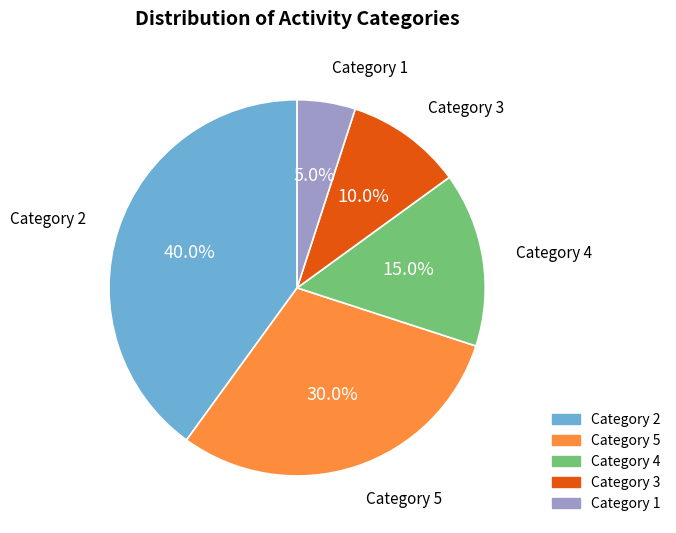

Is there any slice that represents more than half of the pie?

No